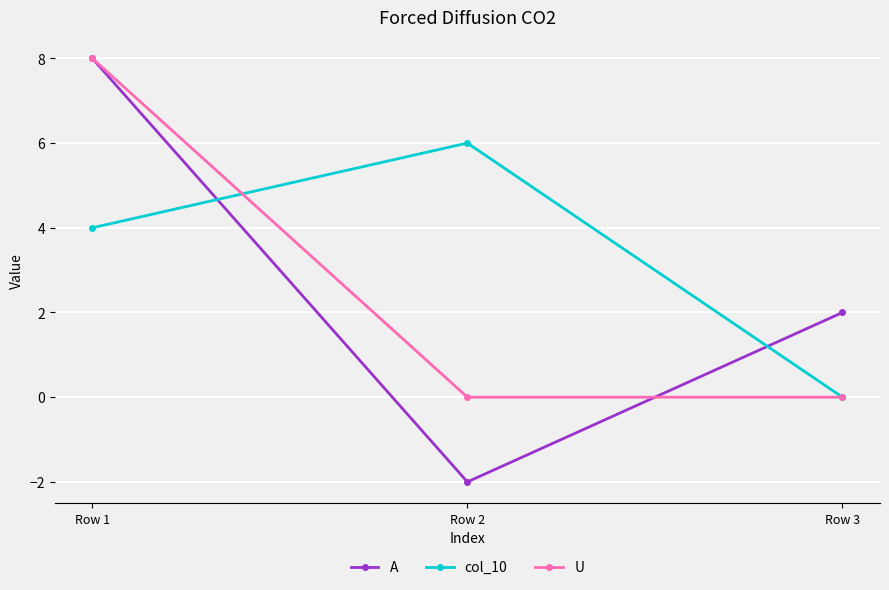

What is the maximum value for col_10?

6